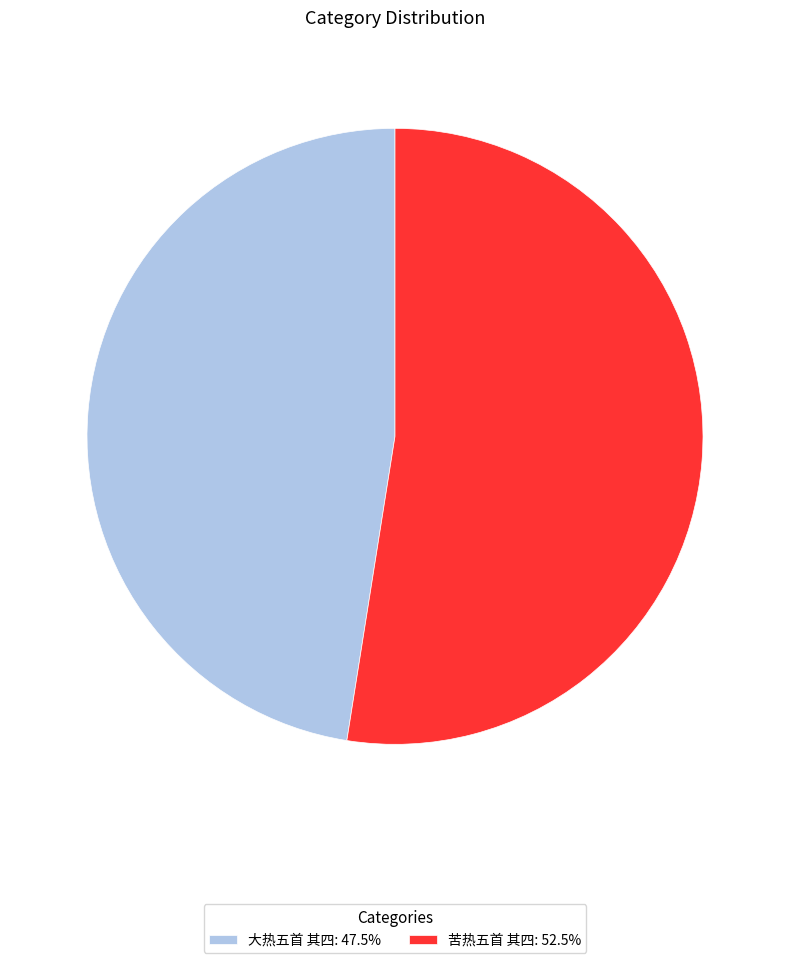

The 大热五首 其四 slice represents 40% of the pie. True or false?

False